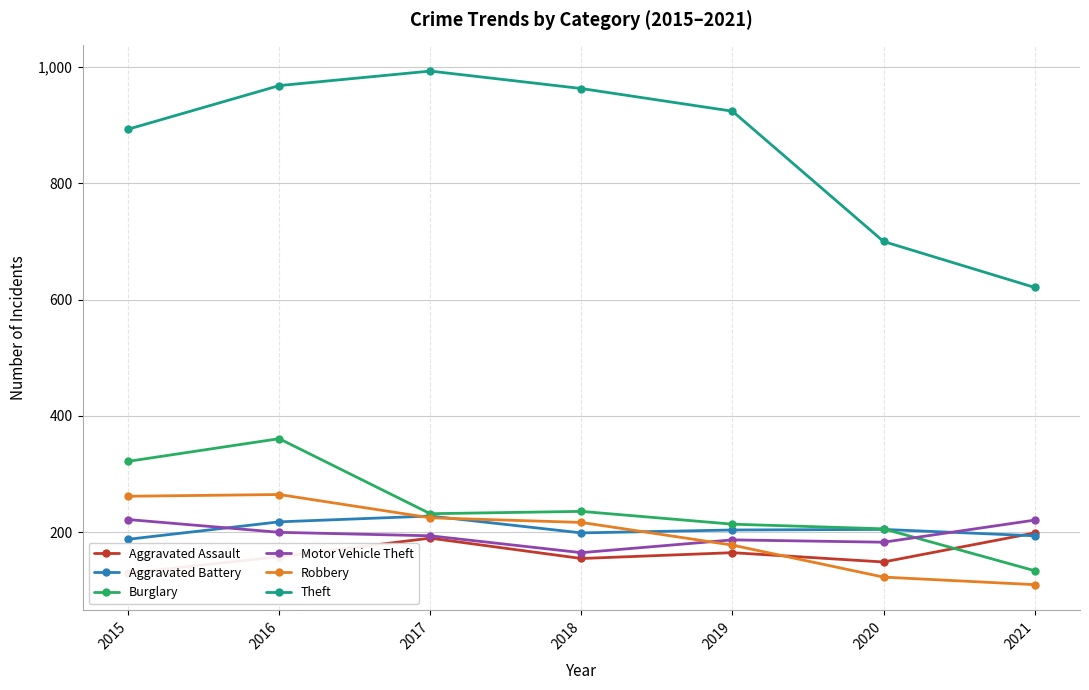

At which label does Robbery first exceed 217?

2015